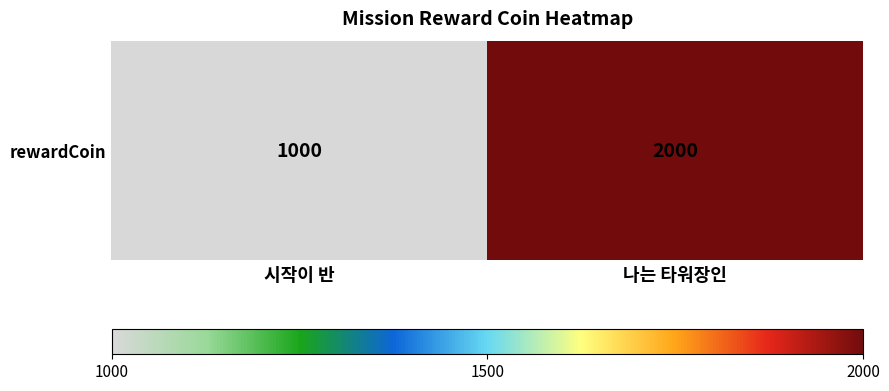

What is the change in value from 시작이 반 to 나는 타워장인?

+1000